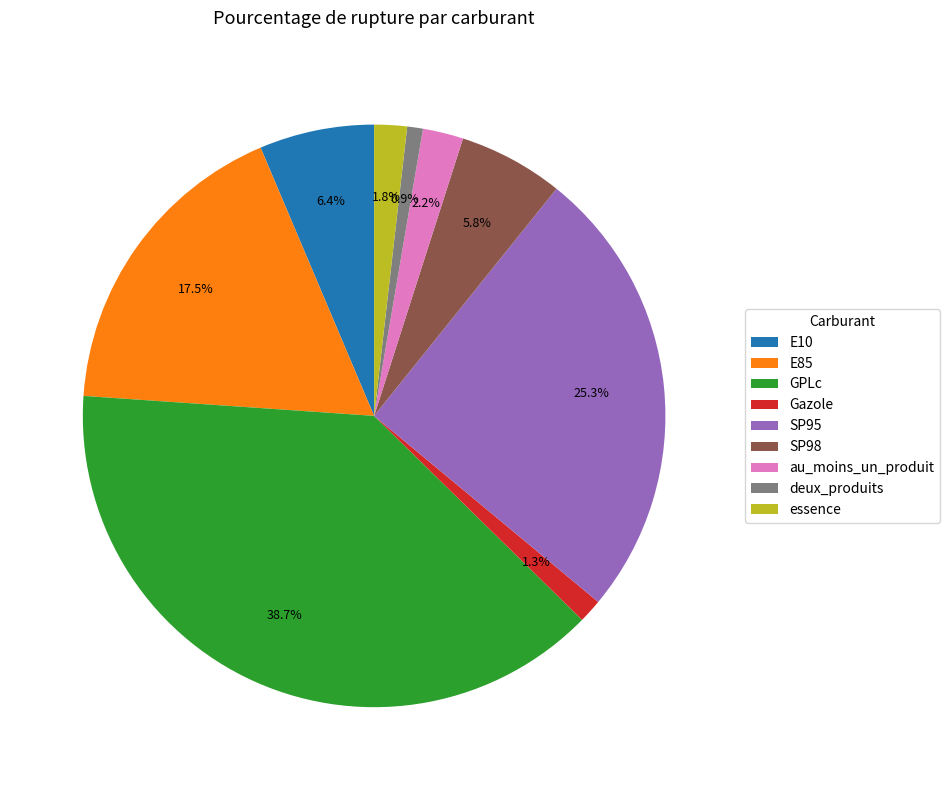

Does essence account for over 50% of the chart?

No